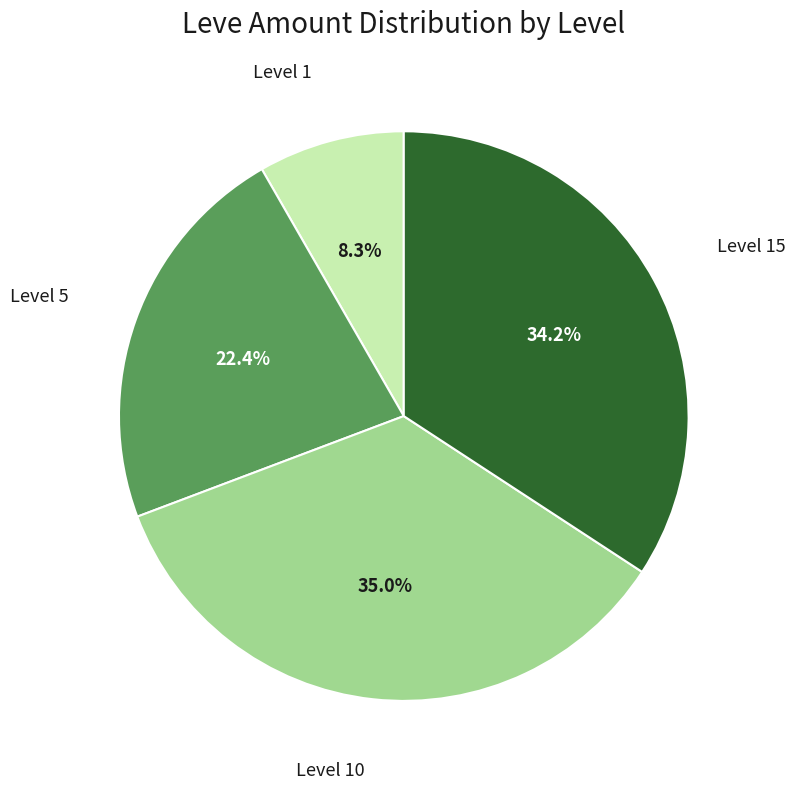

Rank the categories by value from lowest to highest.

Level 1, Level 5, Level 15, Level 10